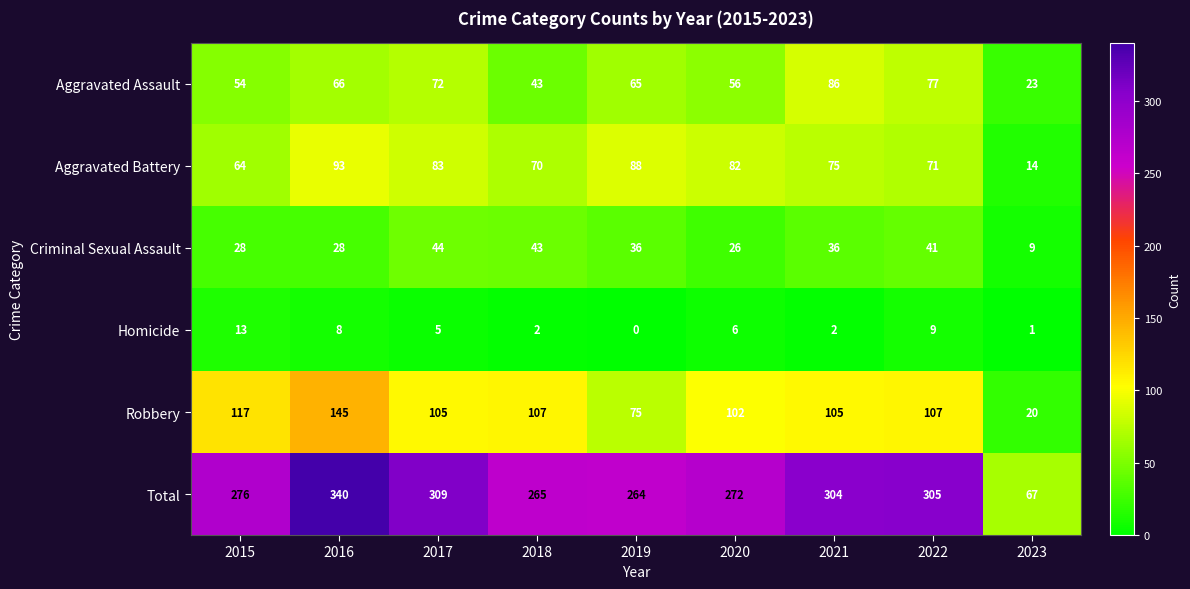

What is the difference between the Aggravated Assault values at 2019 and 2020?

9